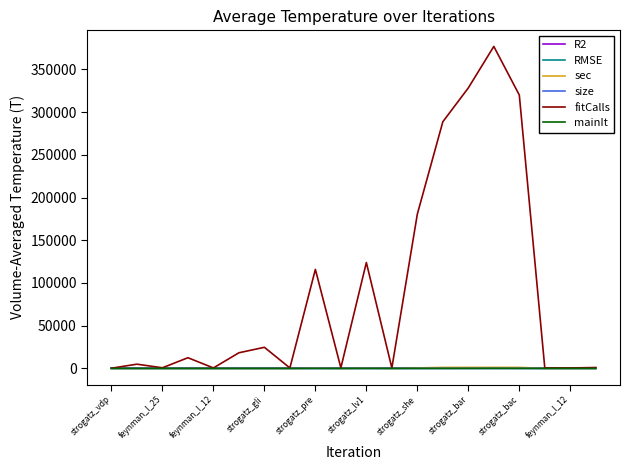

Which series has the largest total across all categories?

fitCalls